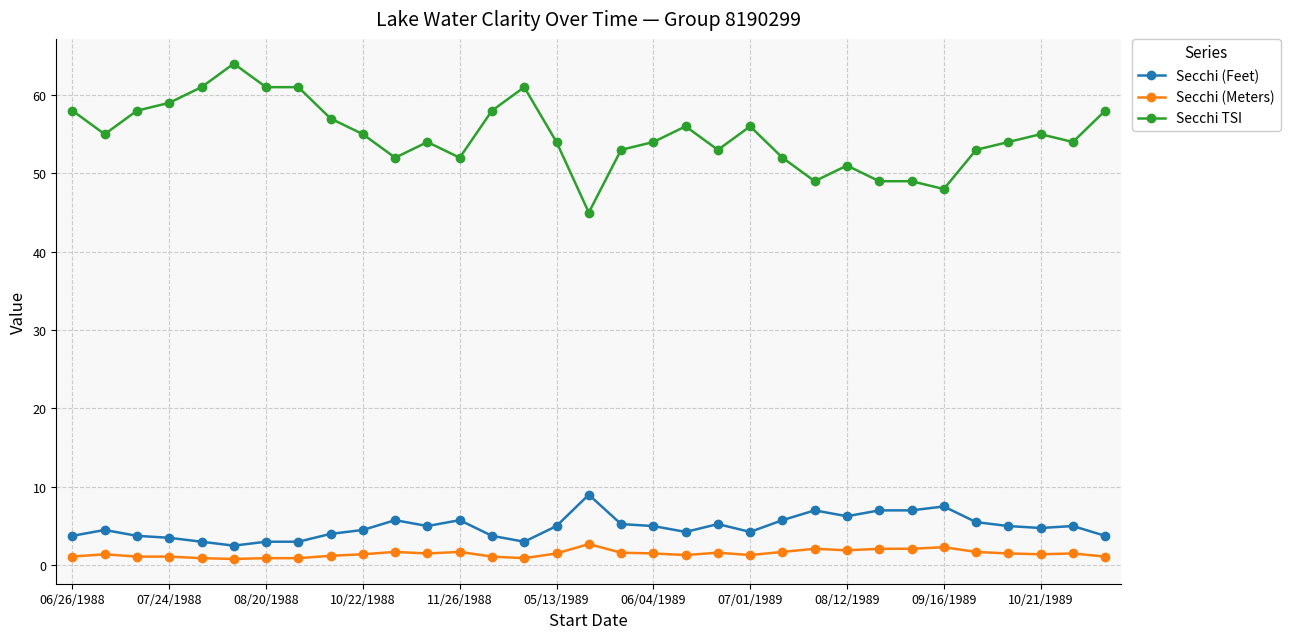

Which series has the widest spread of values?

Secchi TSI